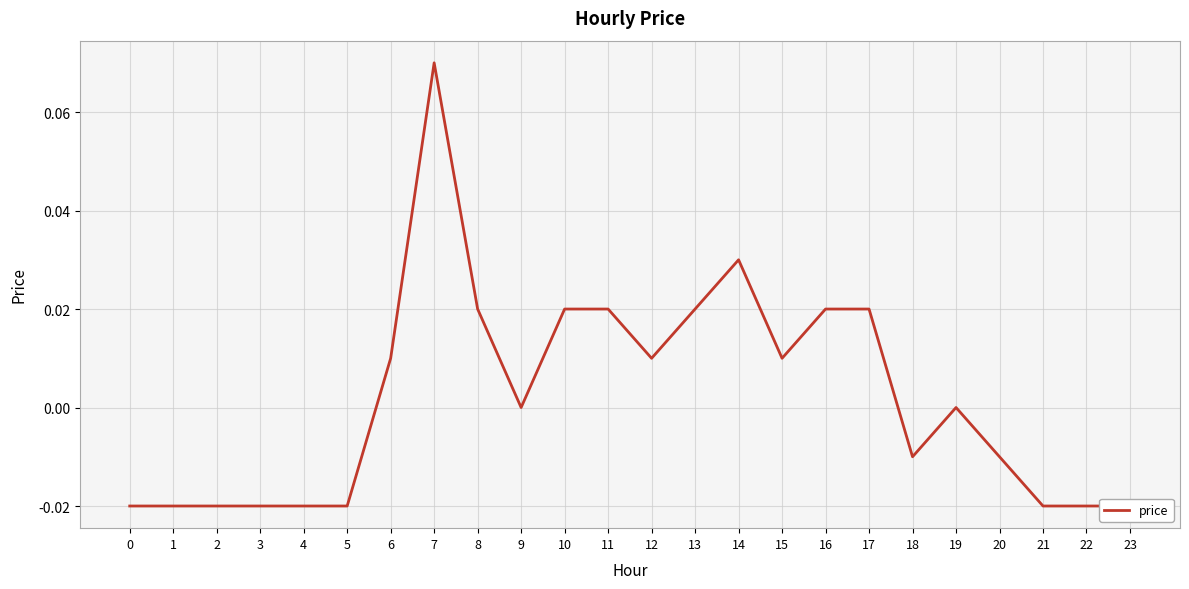

Where does the data first go above 0?

6